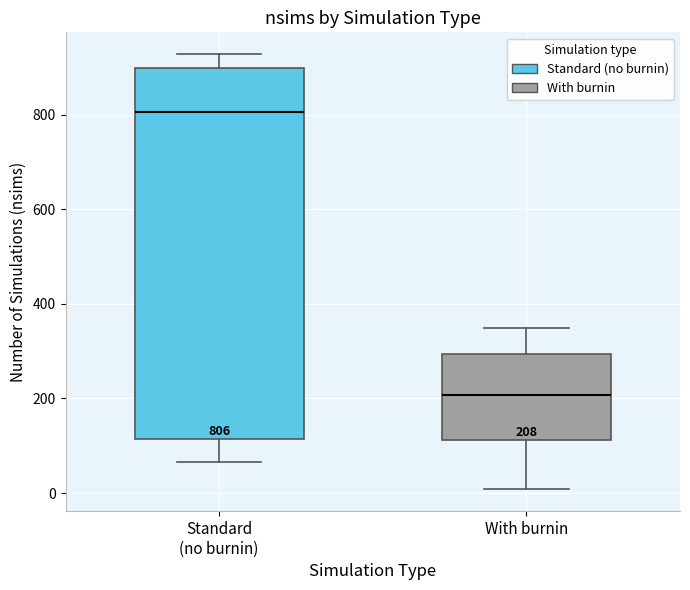

Which box has the lowest median line?

With burnin